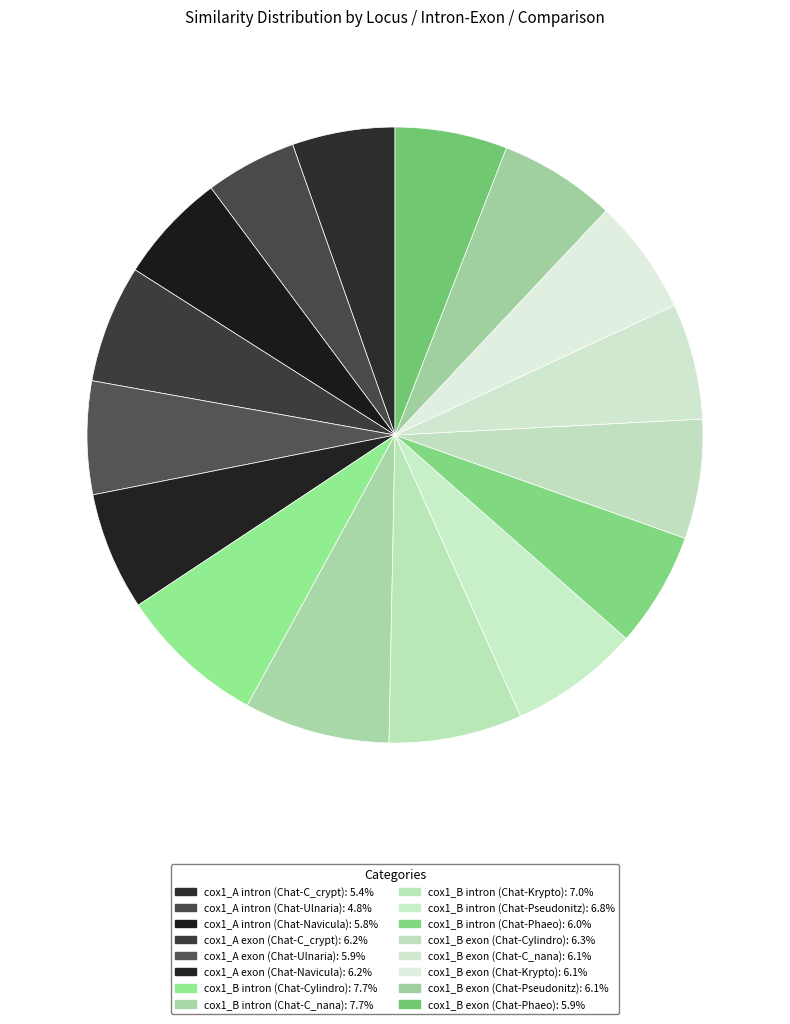

Count the number of slices in the pie.

16